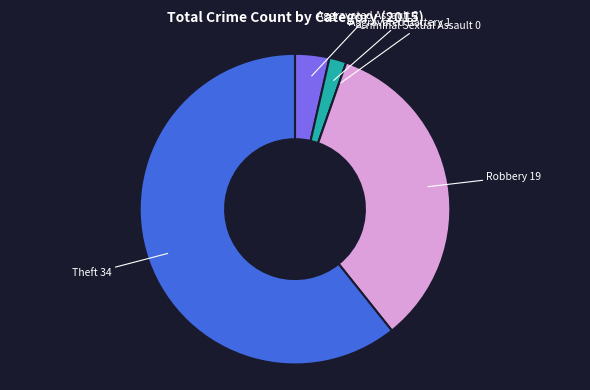

The Aggravated Battery slice represents 2% of the pie. True or false?

True